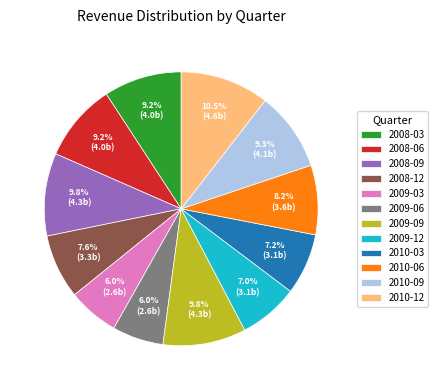

Approximately how many times larger is the value at 2010-12 compared to 2009-12?

1.5